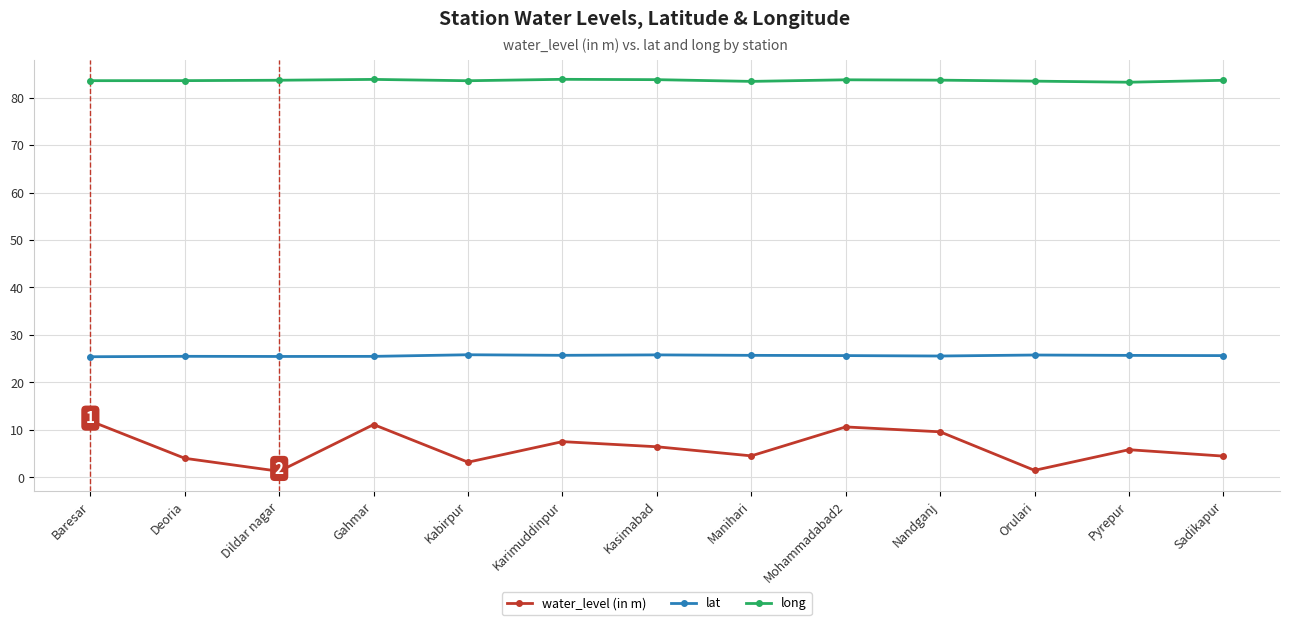

The water_level (in m) series shows 7.5 at Karimuddinpur. True or false?

True